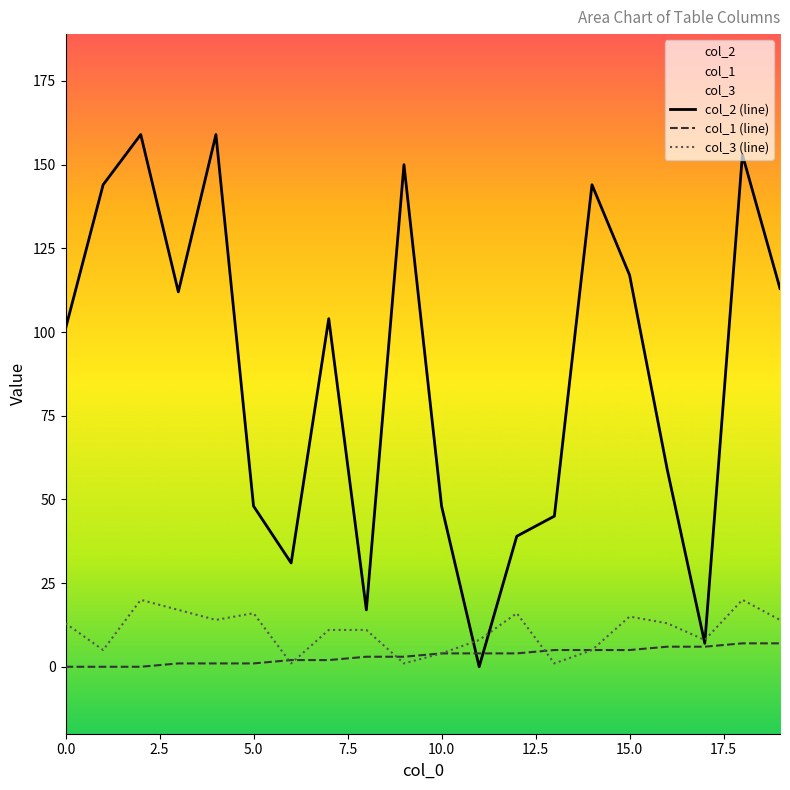

Which series has the largest total across all categories?

col_2 (line)